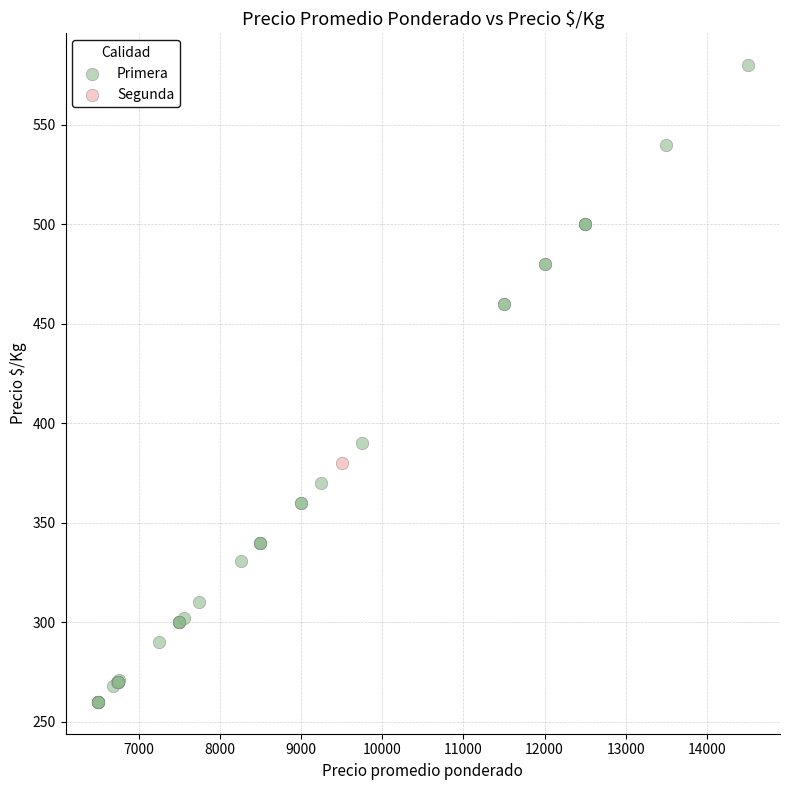

What are all the series names shown in the legend?

Primera, Segunda